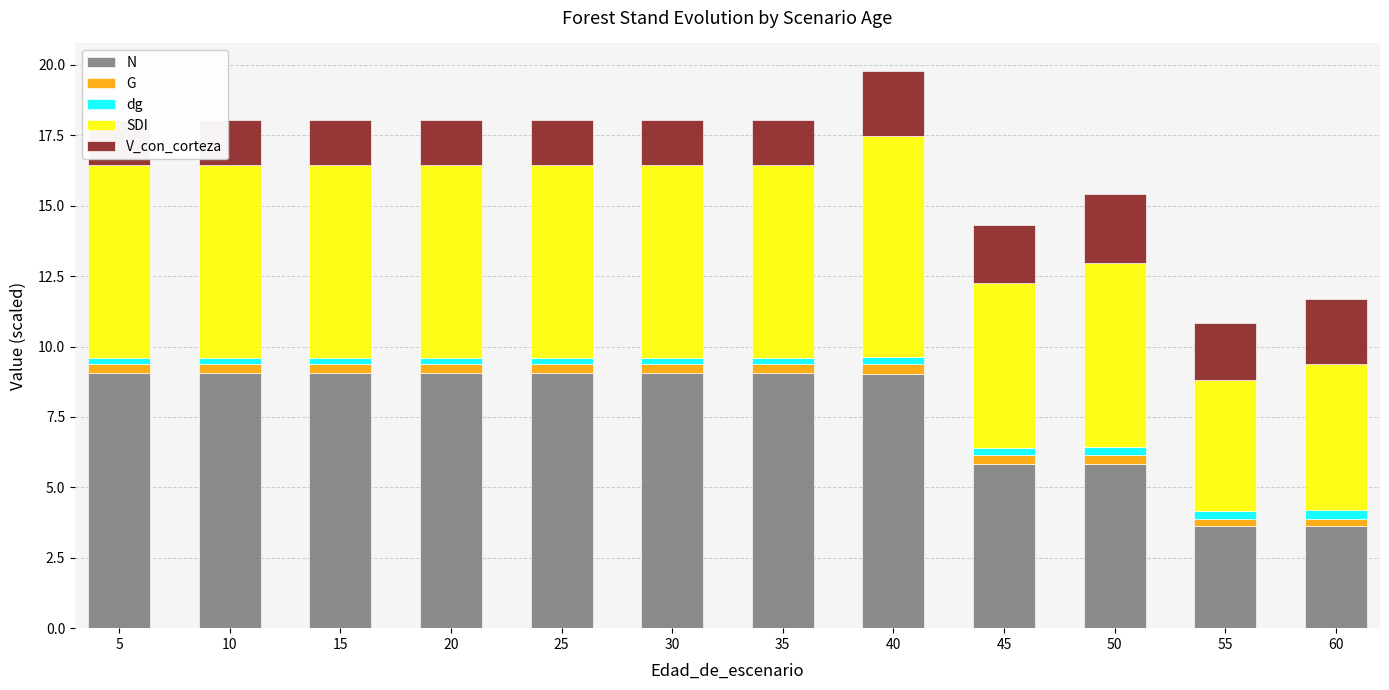

At which category is the sum across all series the highest?

40